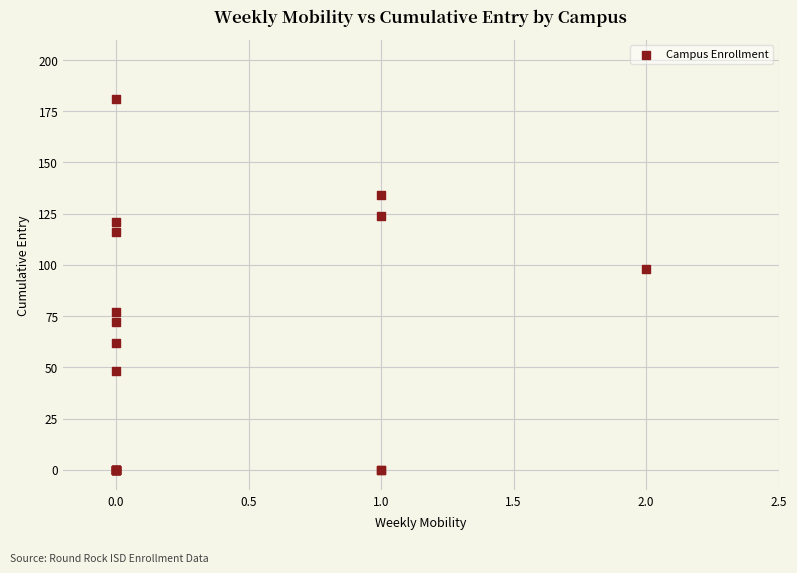

What Y value in the scatter plot is closest to 90?

98